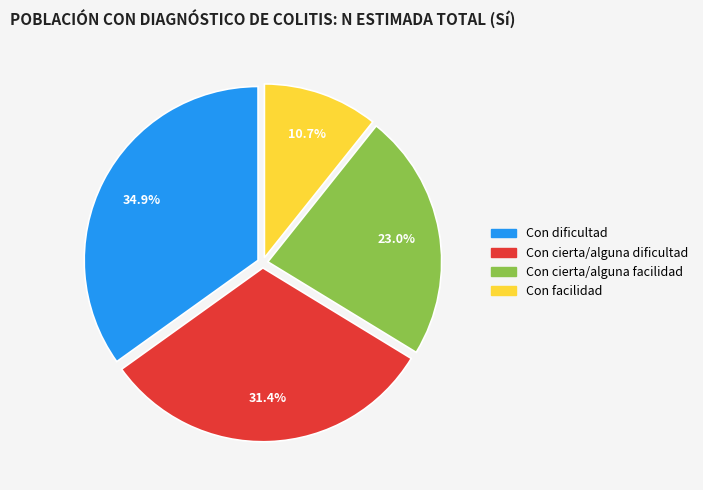

To the nearest percent, what is the average slice percentage?

25%